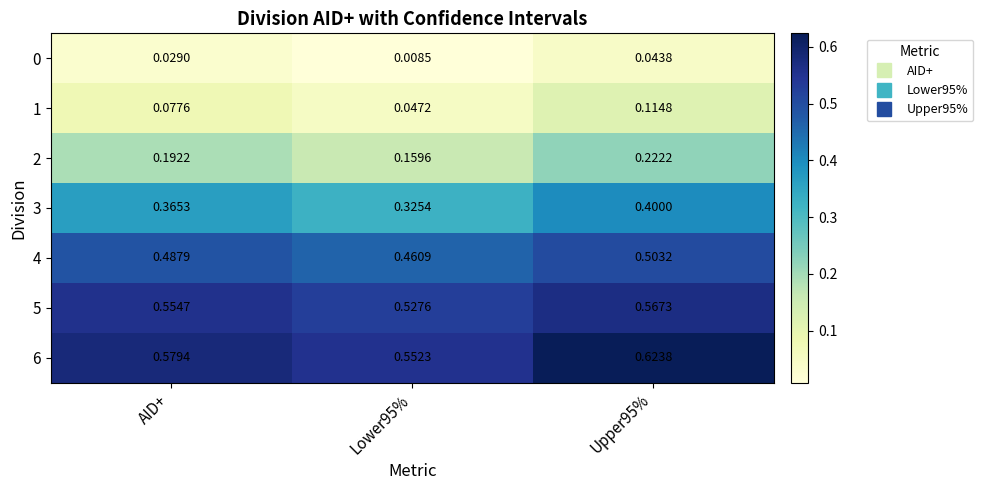

Is the value of 2 at AID+ greater than the value of 0 at Upper95%?

Yes